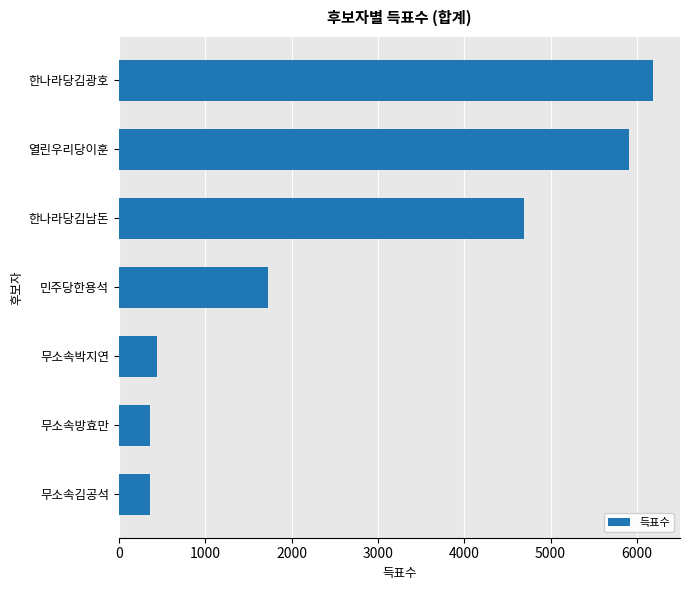

The value at 열린우리당이훈 is 8394. True or false?

False